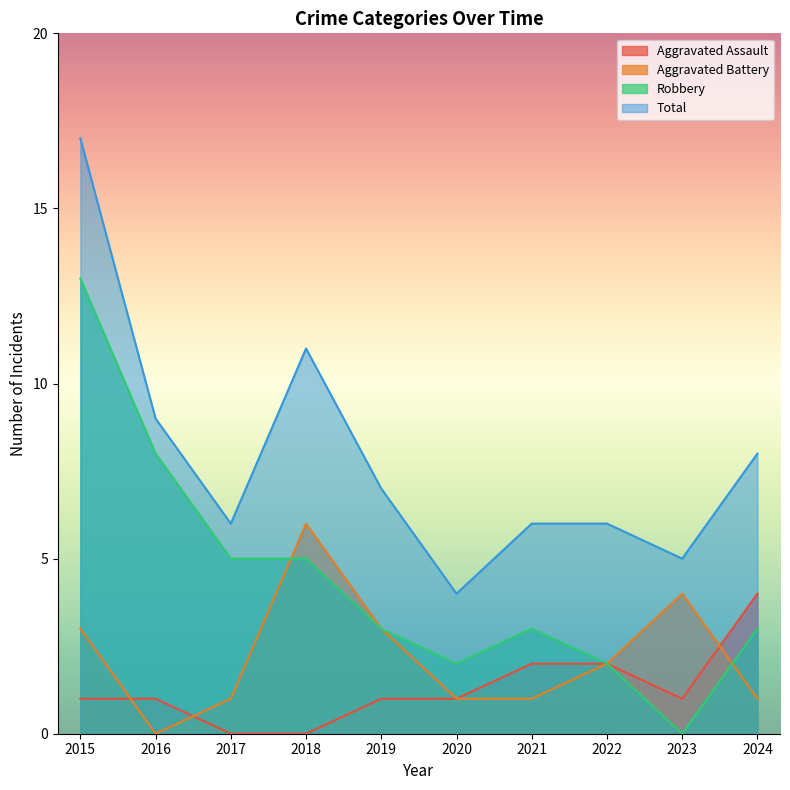

Which series has the widest spread of values?

Robbery